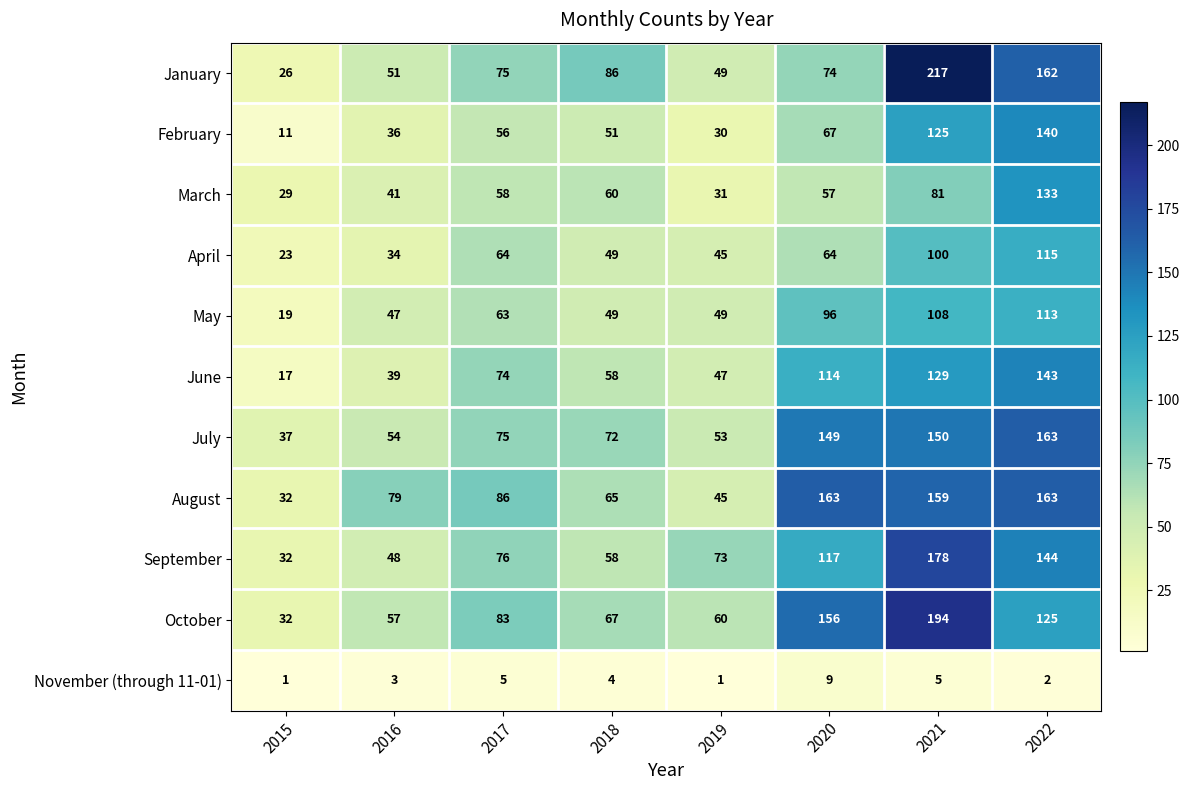

What is the difference between the January values at 2019 and 2018?

37